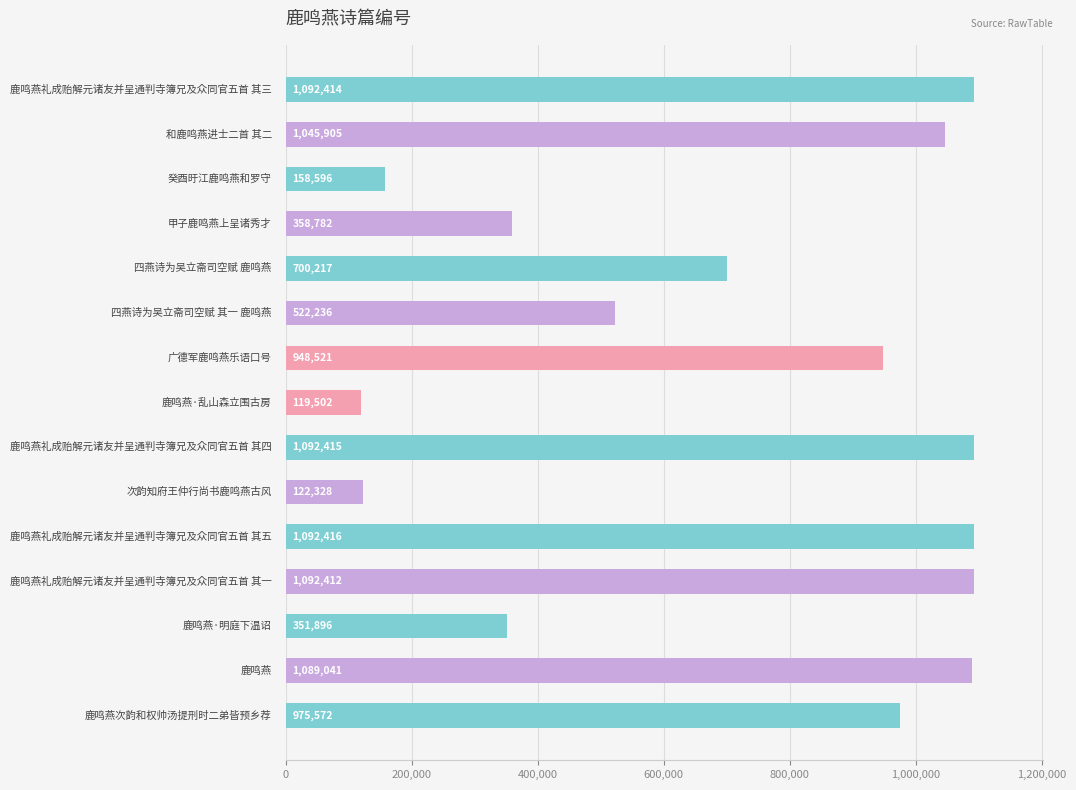

What is the value of the 1st bar from the top?

1092414